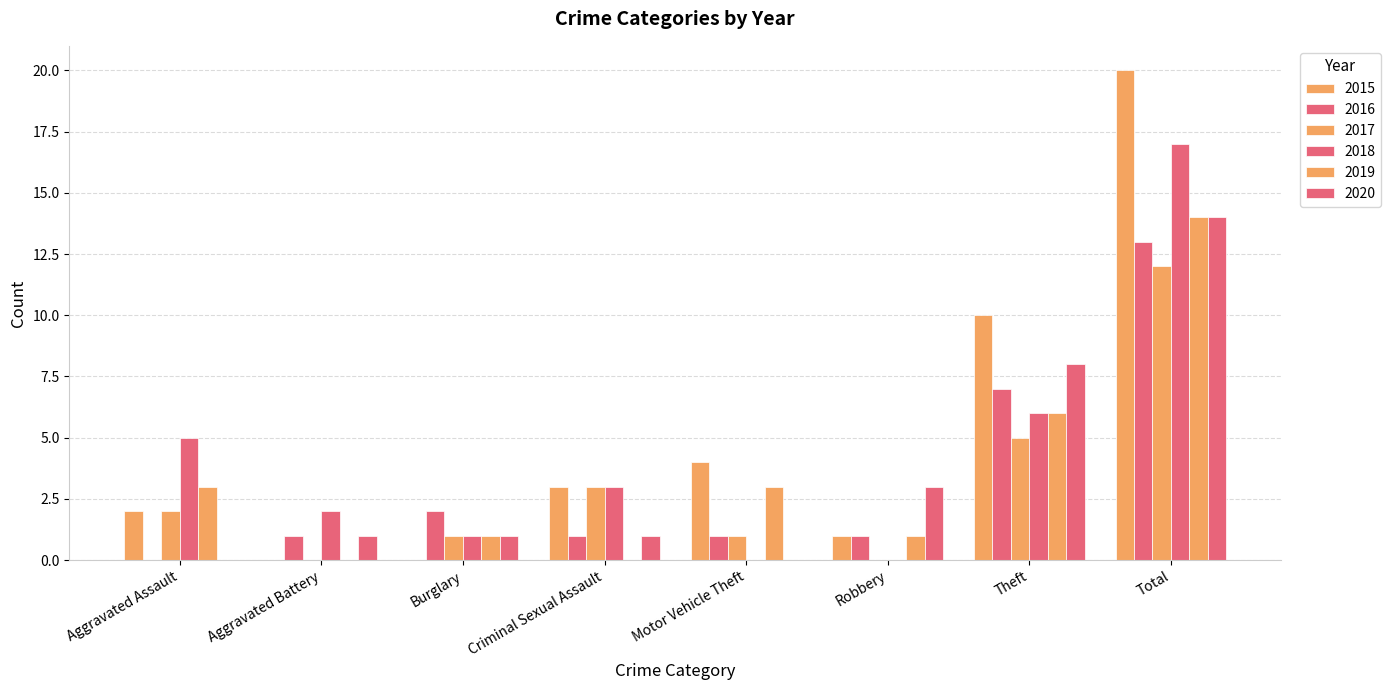

How many data points does each series have?

8